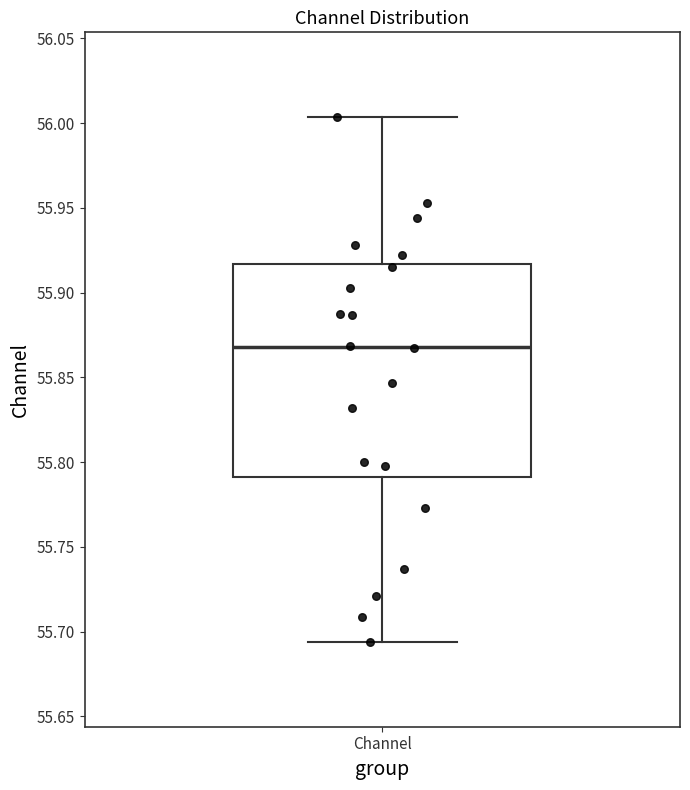

Where does the median line of the box for Channel sit on the y-axis? The values are not printed on the chart, so give them approximately, as read against the axis.

55.870